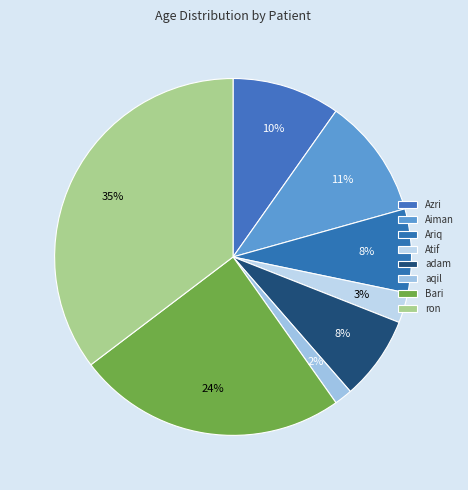

How many segments does this pie chart have?

8